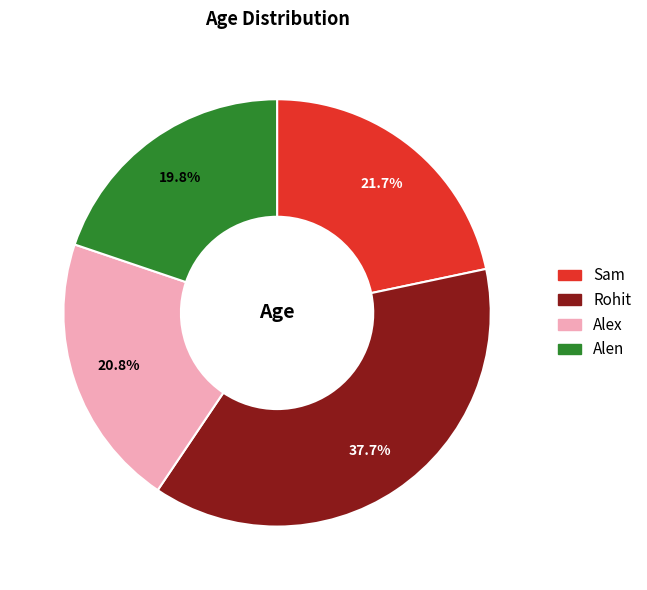

True or false: Sam accounts for 22% of the total.

True